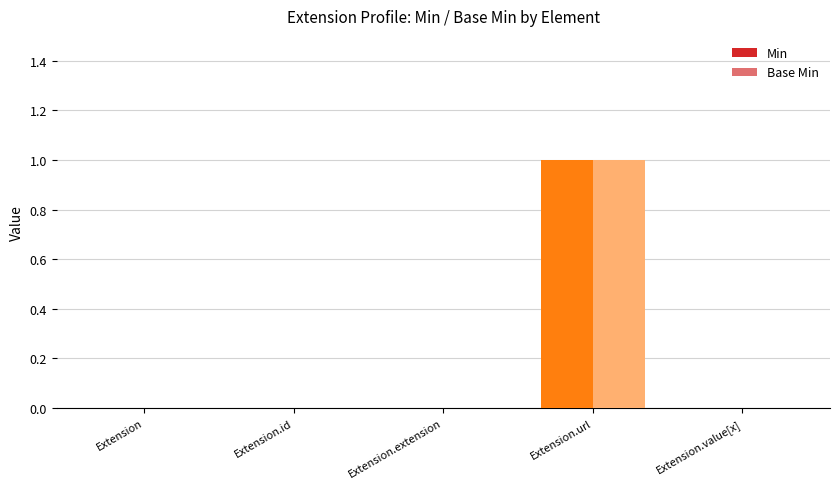

At which category is the sum across all series the highest?

Extension.url